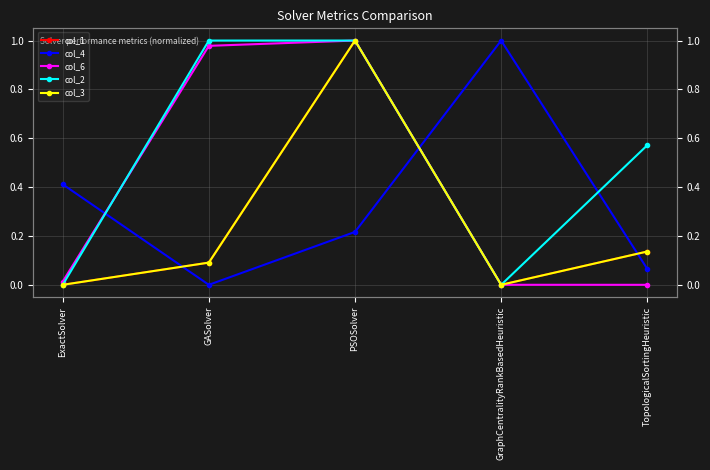

Where is col_3 nearest to the value 0?

ExactSolver